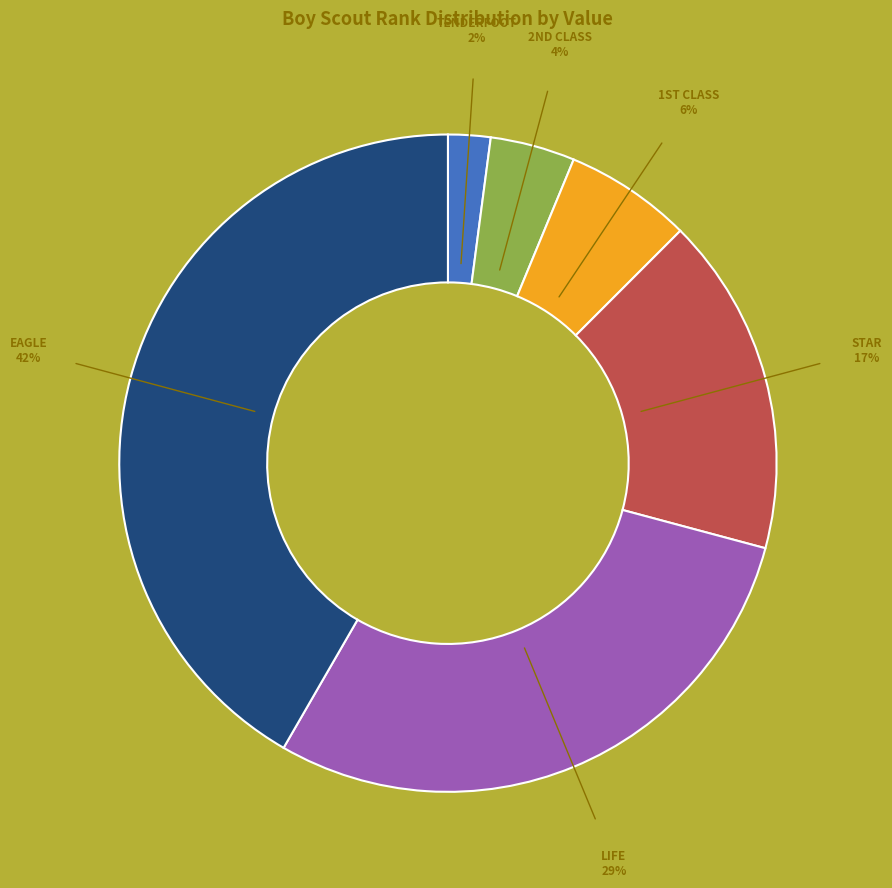

What is the largest slice in the pie chart?

EAGLE